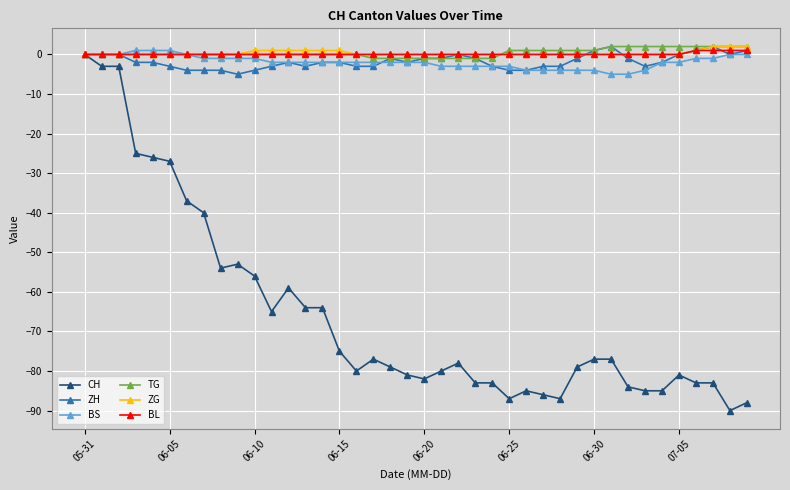

How many negative values does the CH series have?

39